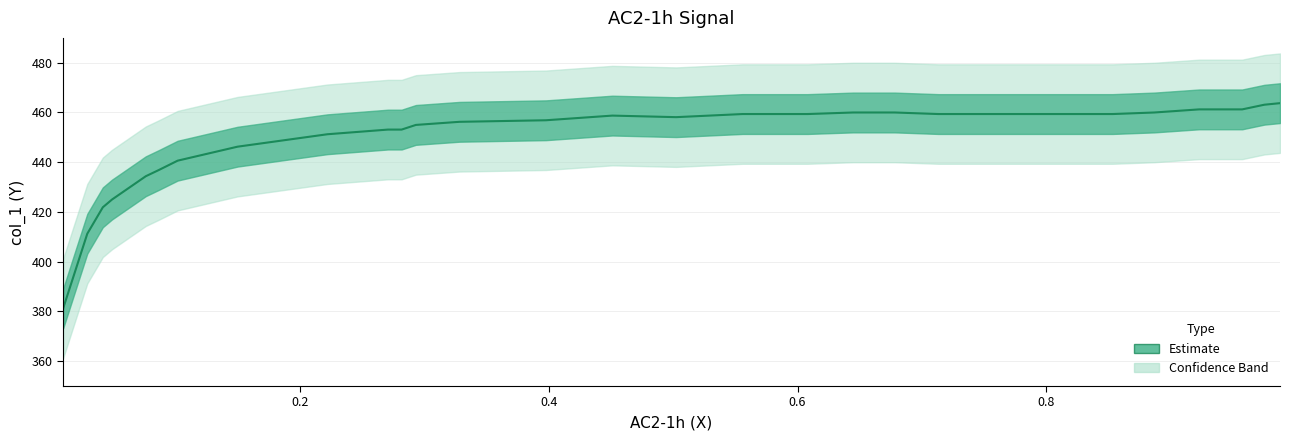

Where does the data first go above 458?

0.451